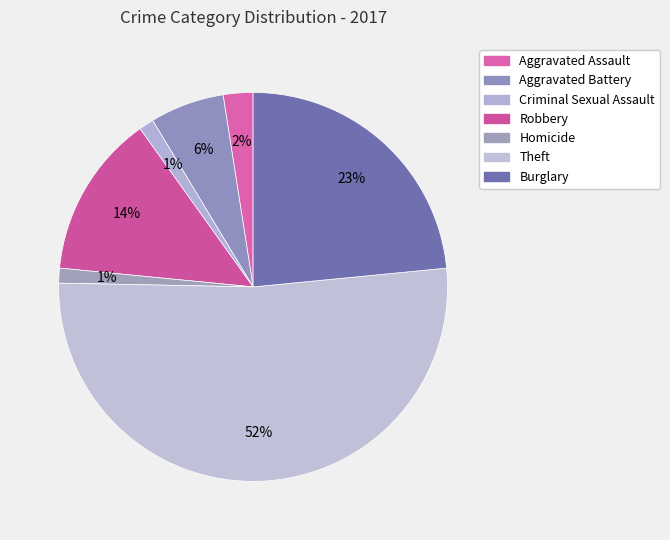

What is the smallest slice in the pie chart?

Criminal Sexual Assault